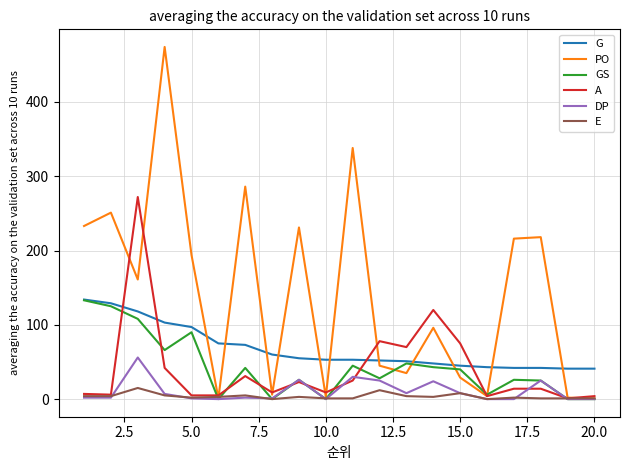

How many lines are shown in the chart?

6